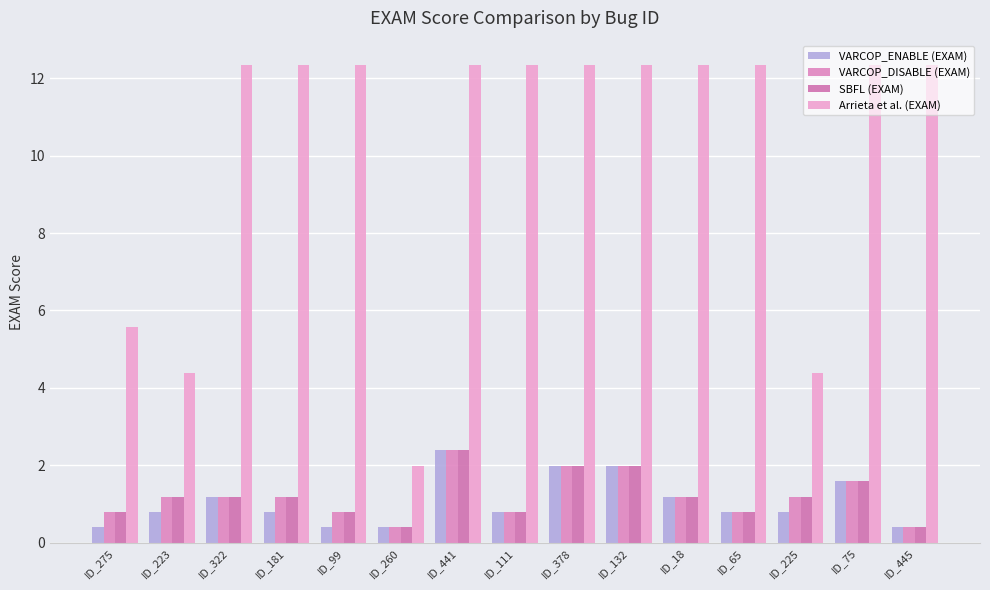

What is the minimum value for SBFL (EXAM)?

0.4